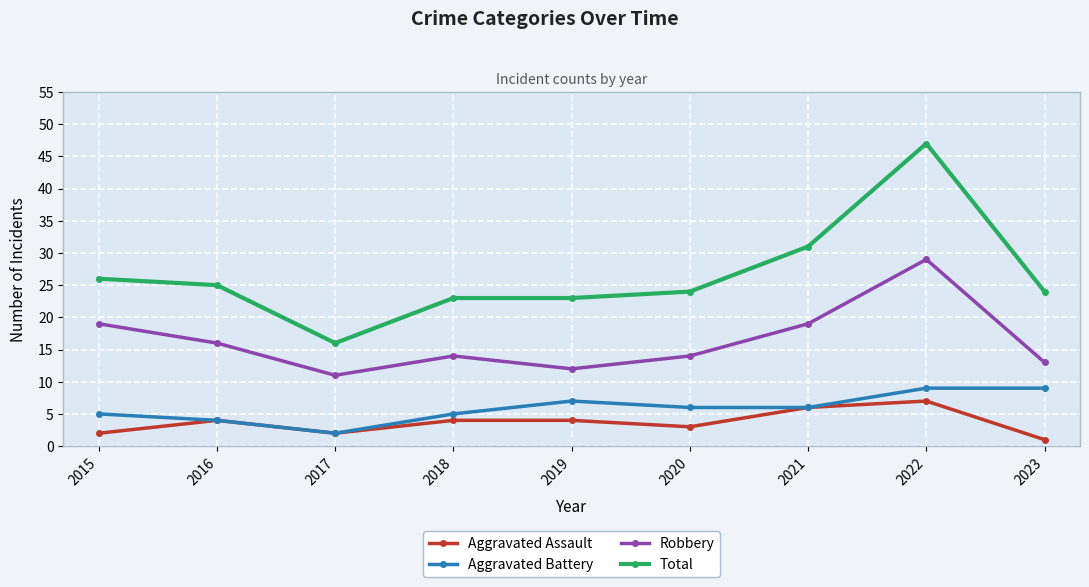

True or false: Aggravated Assault and Robbery cross at least once.

False